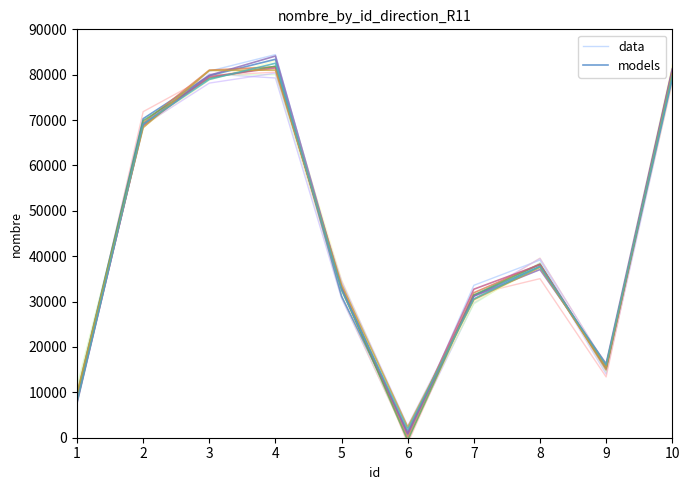

Reading left to right, what are all the values shown in this chart?

data: 9873.1	68870.6	80784.5	84430.5	32931.8	216.8	33587.8	39148.2	14689.8	81498.8
models: 9417.1	70308.4	79784.3	83397.7	31187.2	1225.5	31288.6	37757.8	15467.4	79094.9